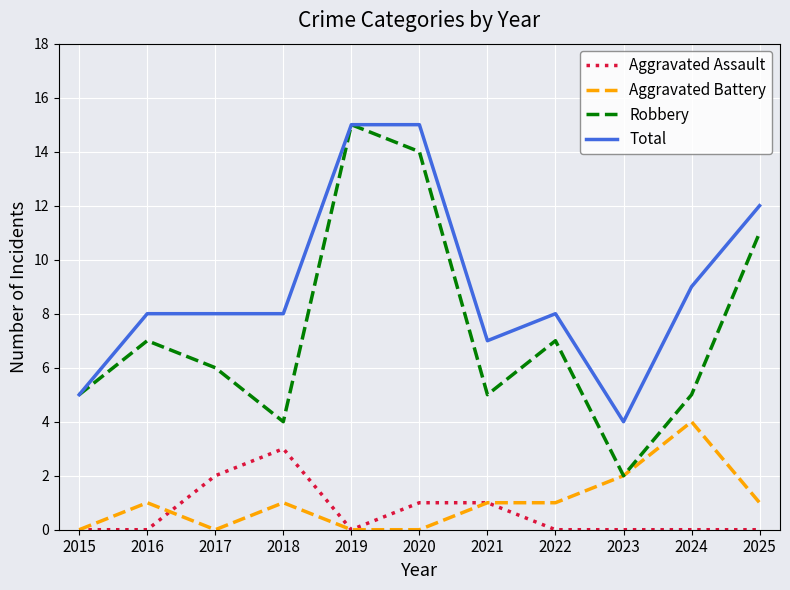

At 2024, list the series in order from smallest to largest.

Aggravated Assault, Aggravated Battery, Robbery, Total